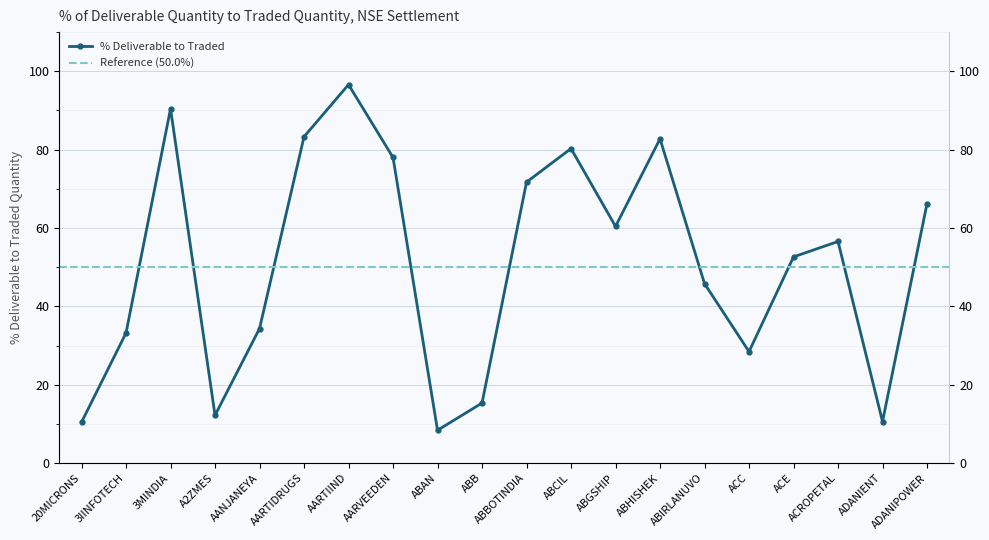

How many interior local valleys (lower than both neighbors) does the data have?

5